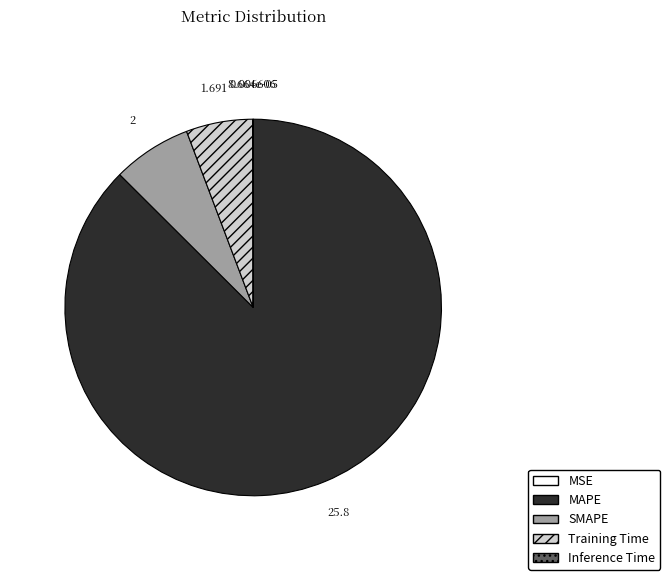

Which category accounts for the majority?

MAPE